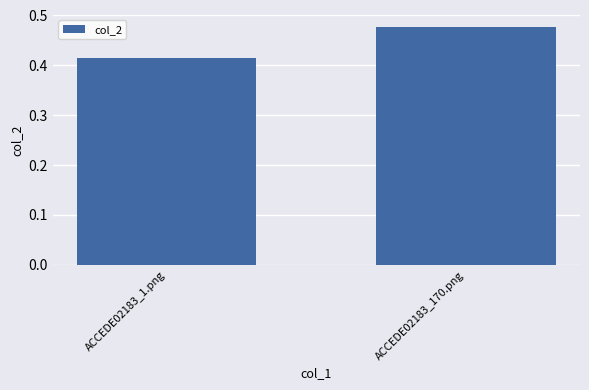

Count the number of data series in this chart.

1